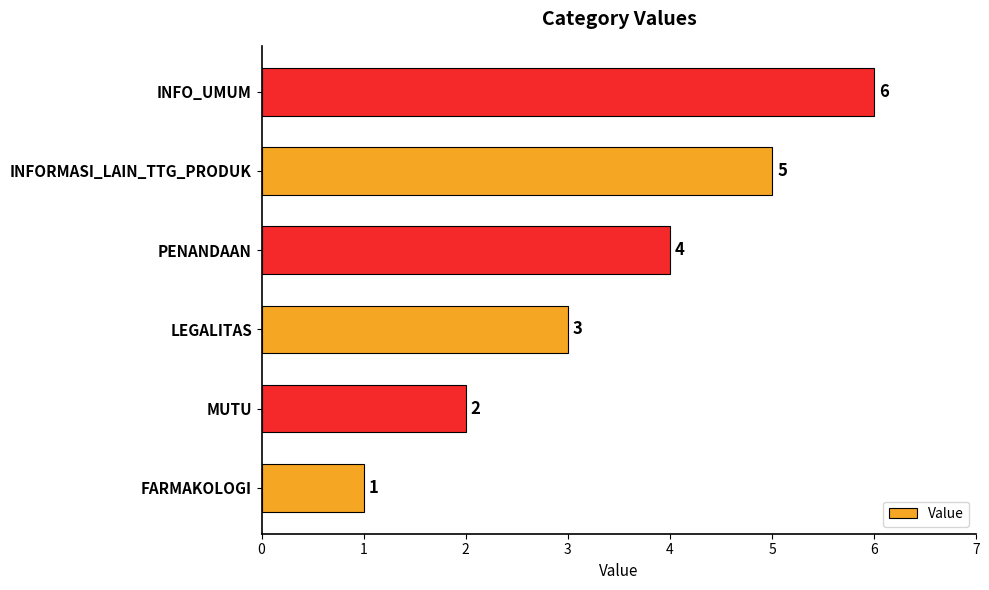

Rank the categories by value from lowest to highest.

FARMAKOLOGI, MUTU, LEGALITAS, PENANDAAN, INFORMASI_LAIN_TTG_PRODUK, INFO_UMUM